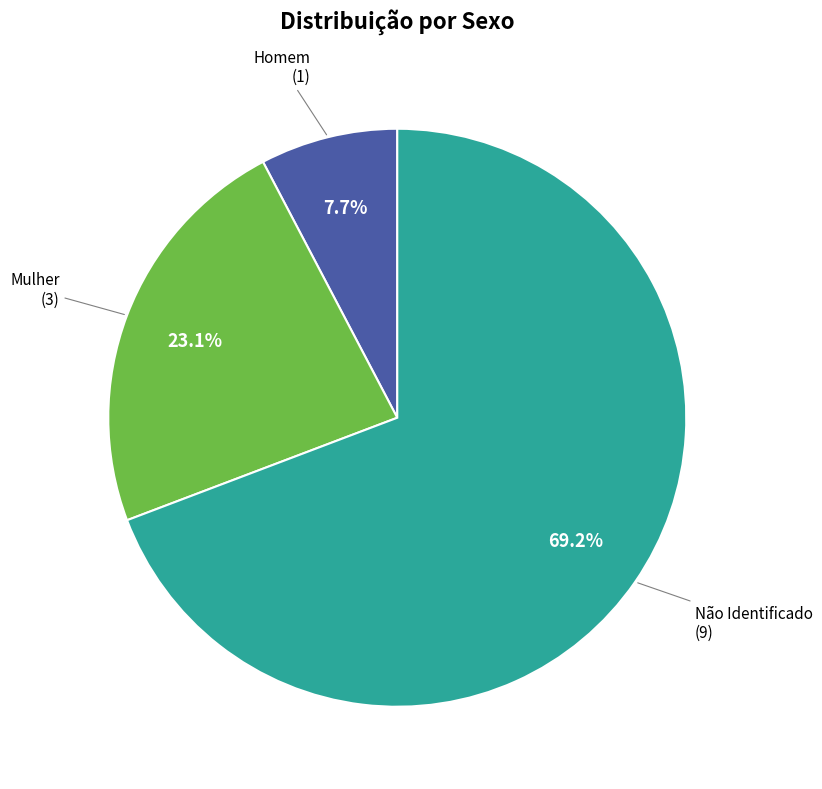

Is there any slice that represents more than half of the pie?

Yes